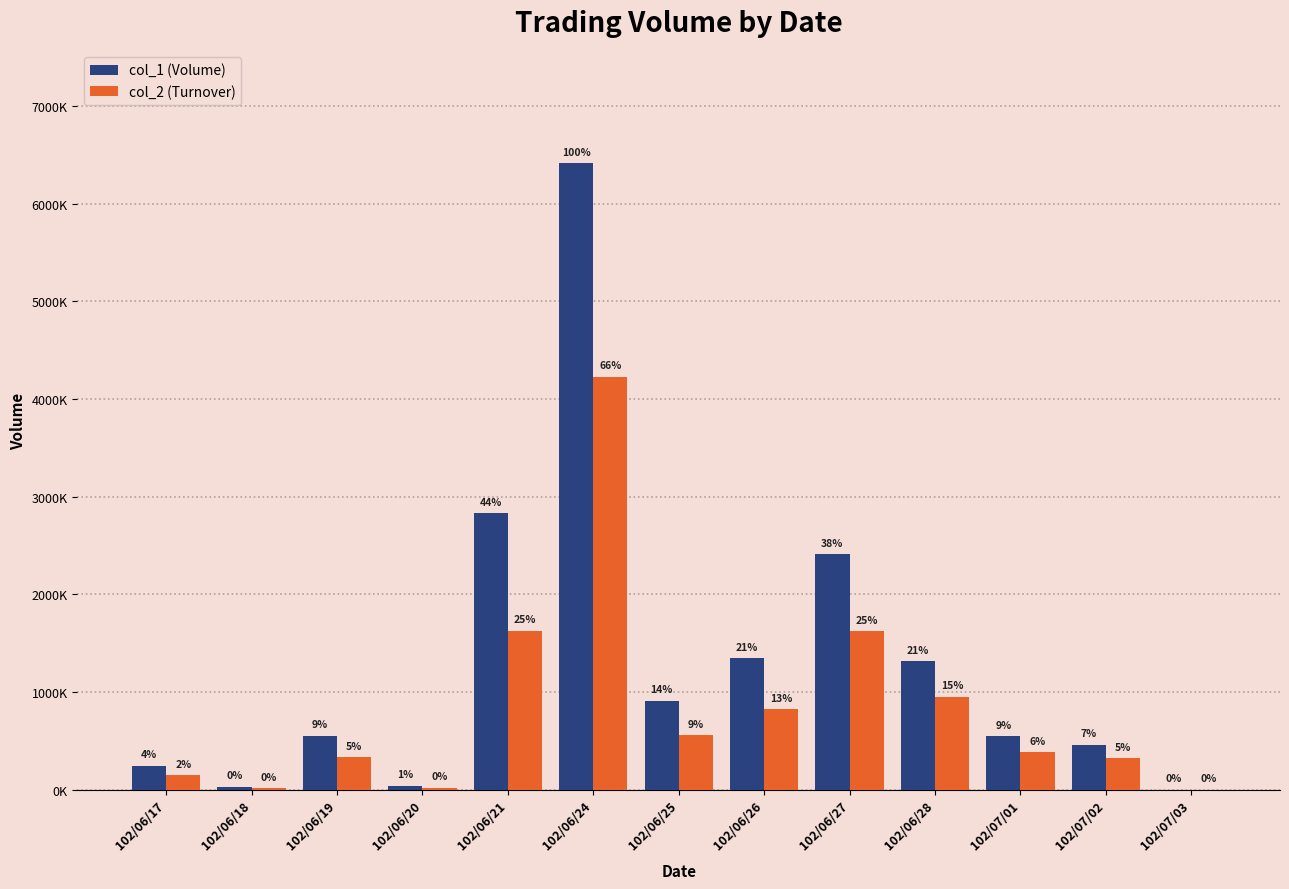

Are the bars horizontal?

No